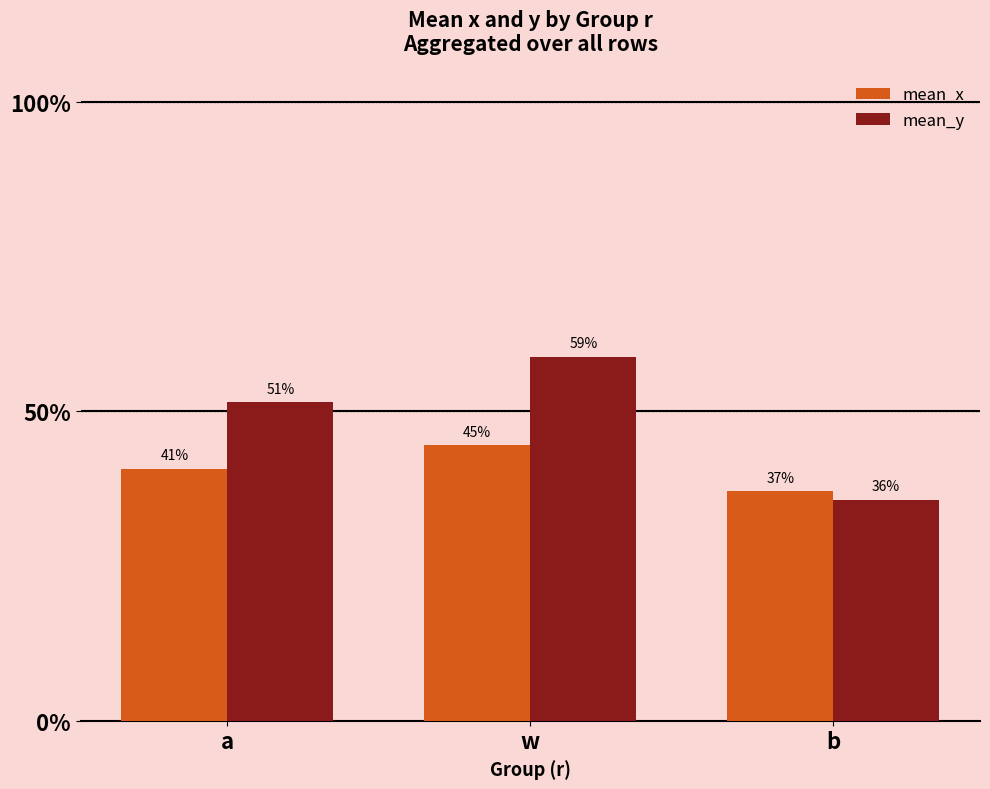

List the series in order of their overall mean, lowest first.

mean_x, mean_y